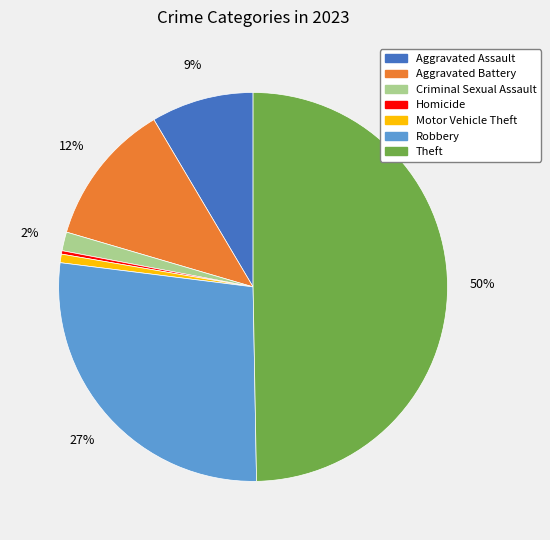

Count the number of slices in the pie.

7